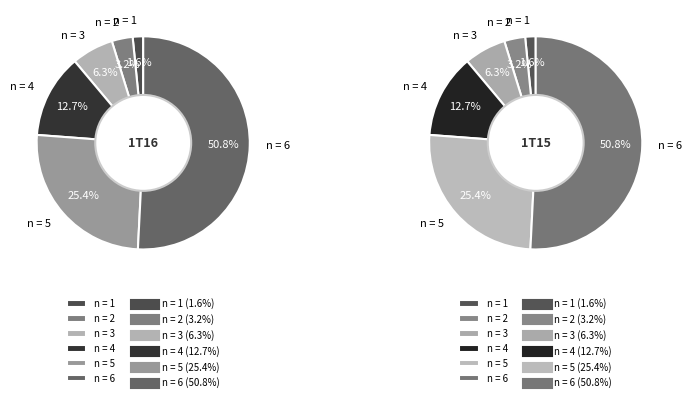

What portion of the pie excludes n = 2?

96.8%